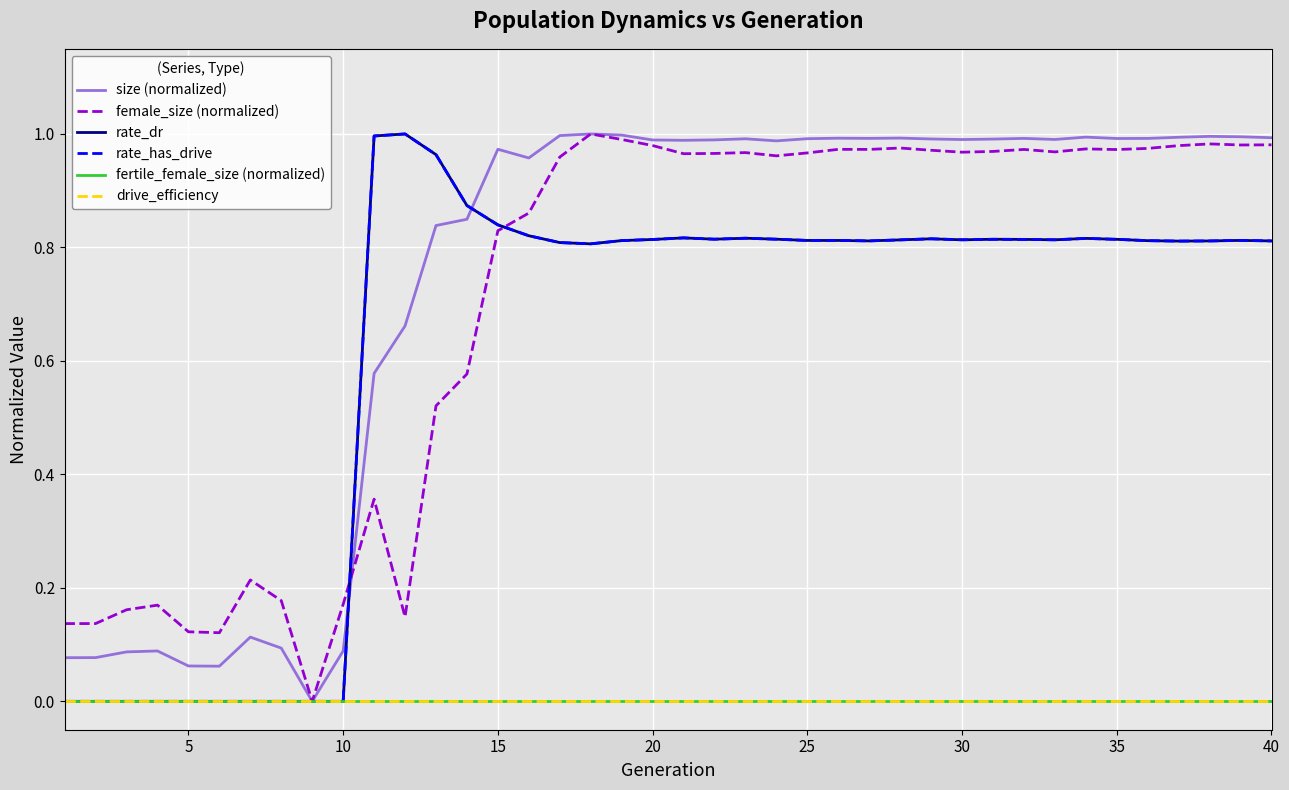

True or false: fertile_female_size (normalized) and size (normalized) cross at least once.

False